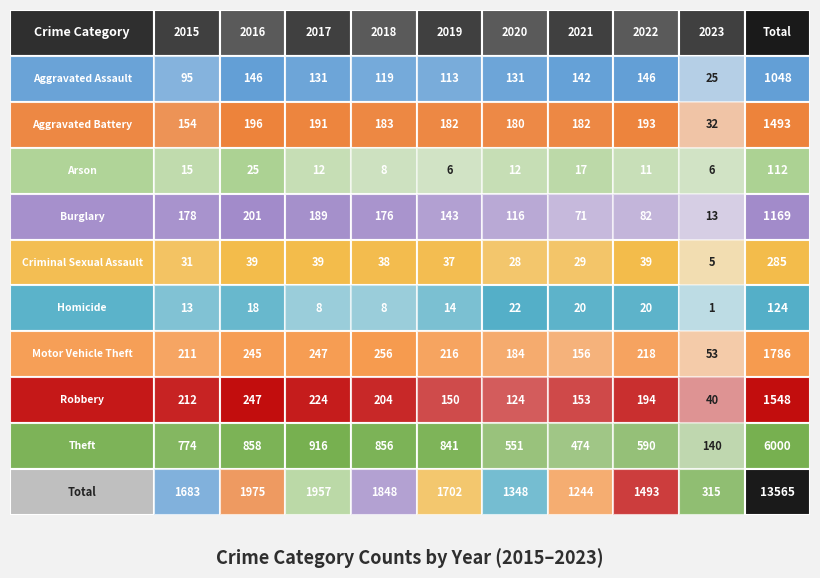

Is the value of Aggravated Battery at 2020 greater than the value of Criminal Sexual Assault at 2022?

Yes